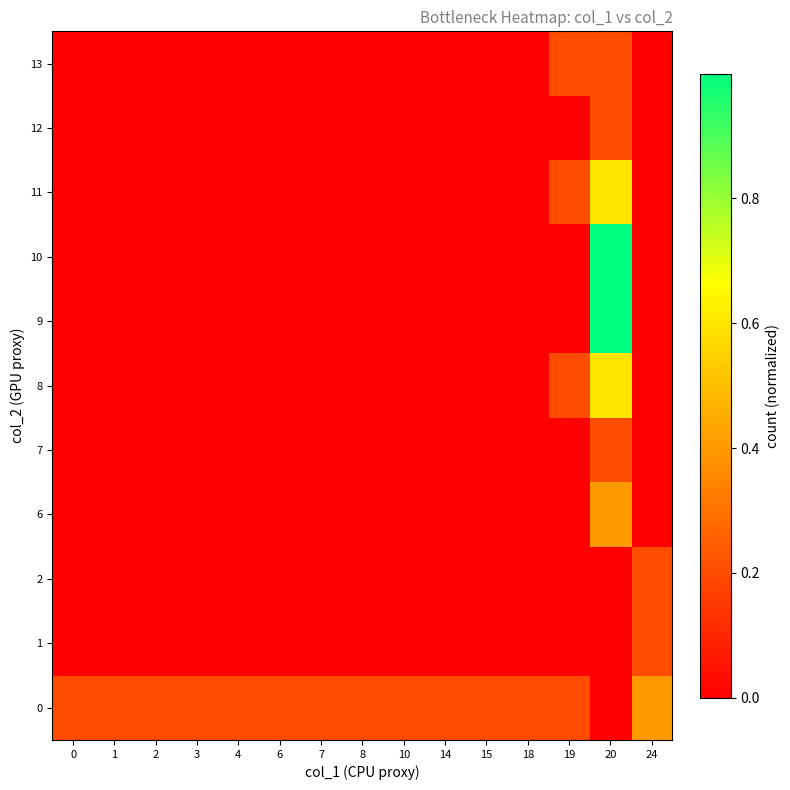

At how many categories does at least one series exceed 0?

15